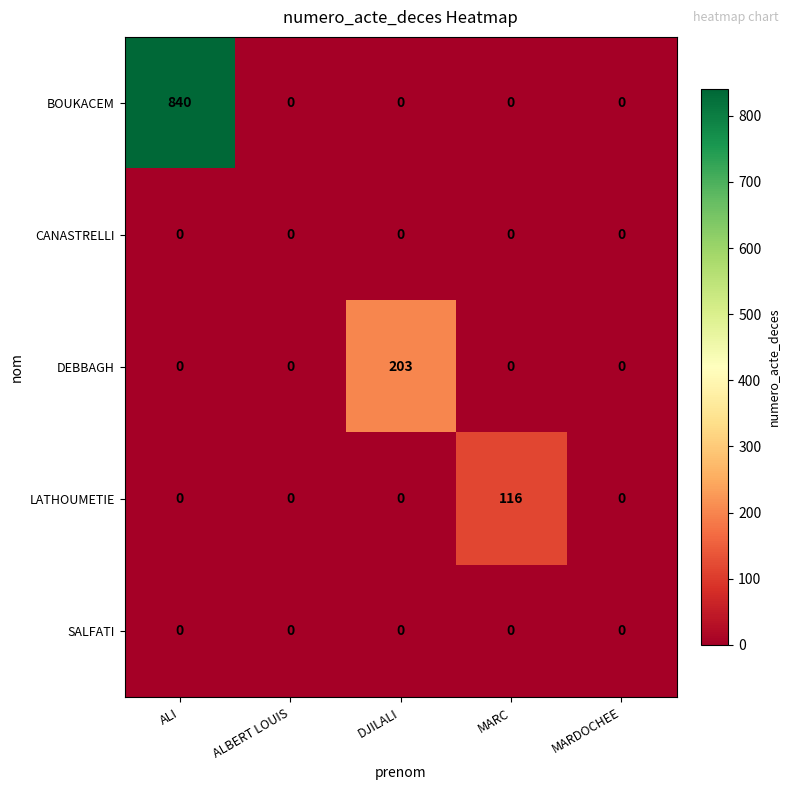

Reading left to right, extract all data points from this chart.

BOUKACEM: ALI=840	ALBERT LOUIS=0	DJILALI=0	MARC=0	MARDOCHEE=0
CANASTRELLI: ALI=0	ALBERT LOUIS=0	DJILALI=0	MARC=0	MARDOCHEE=0
DEBBAGH: ALI=0	ALBERT LOUIS=0	DJILALI=203	MARC=0	MARDOCHEE=0
LATHOUMETIE: ALI=0	ALBERT LOUIS=0	DJILALI=0	MARC=116	MARDOCHEE=0
SALFATI: ALI=0	ALBERT LOUIS=0	DJILALI=0	MARC=0	MARDOCHEE=0